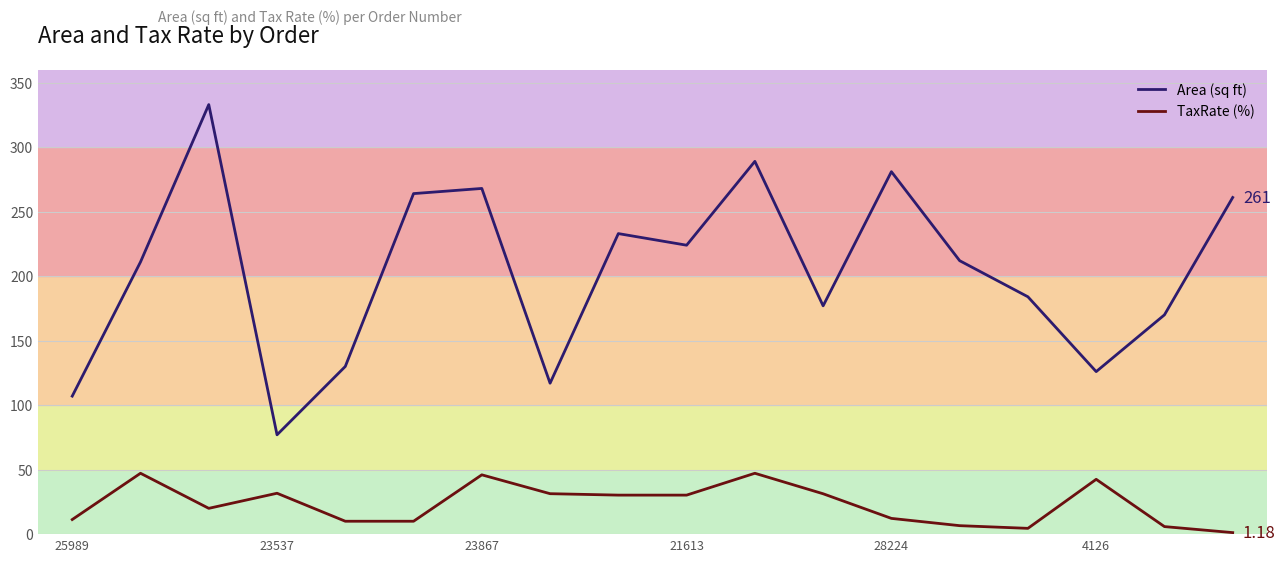

Does the chart display data point markers on the line(s)?

No